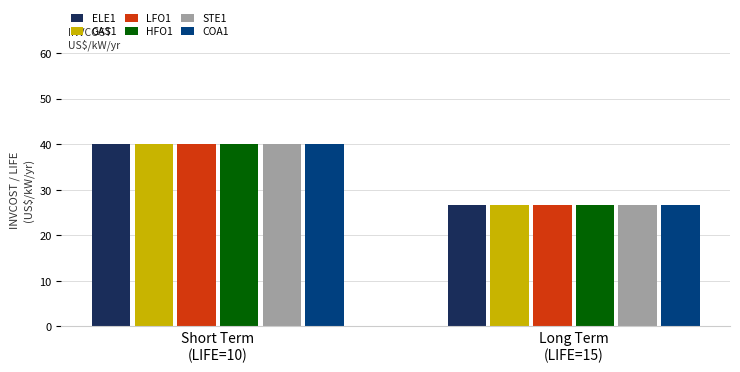

List the labels in order of LFO1 value, largest first.

Short Term
(LIFE=10), Long Term
(LIFE=15)